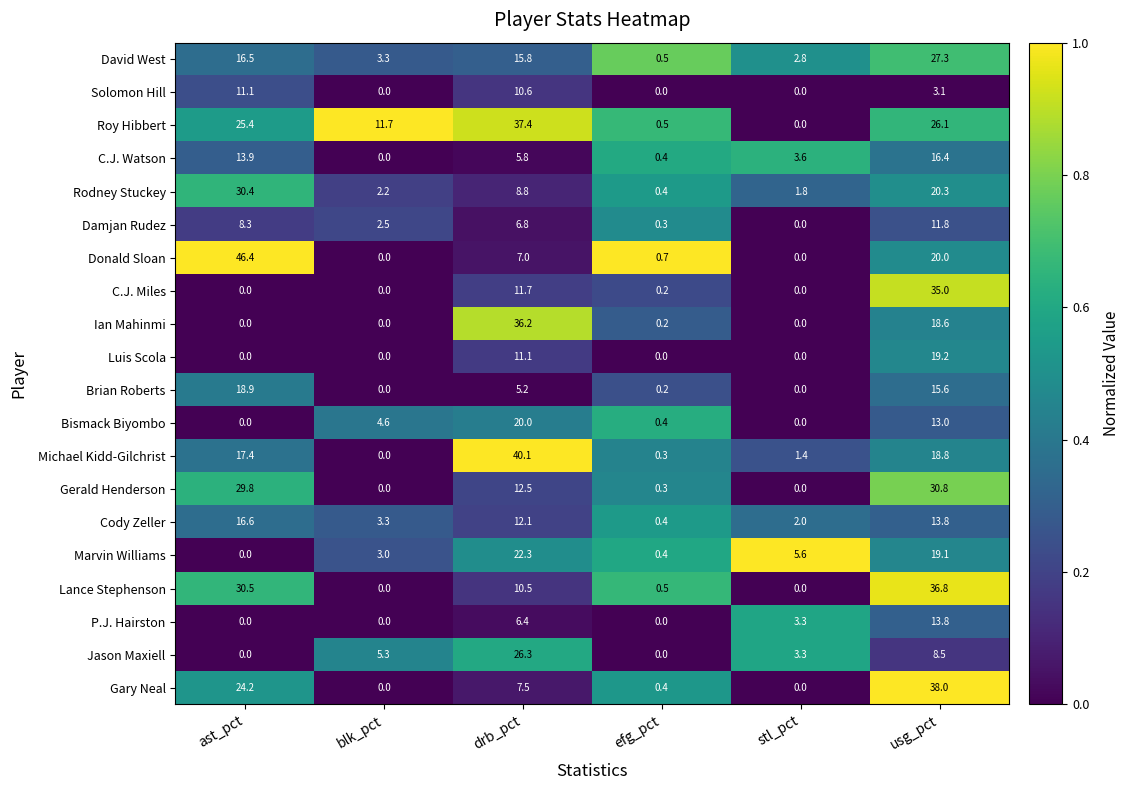

What is the difference between the Rodney Stuckey values at blk_pct and efg_pct?

1.8